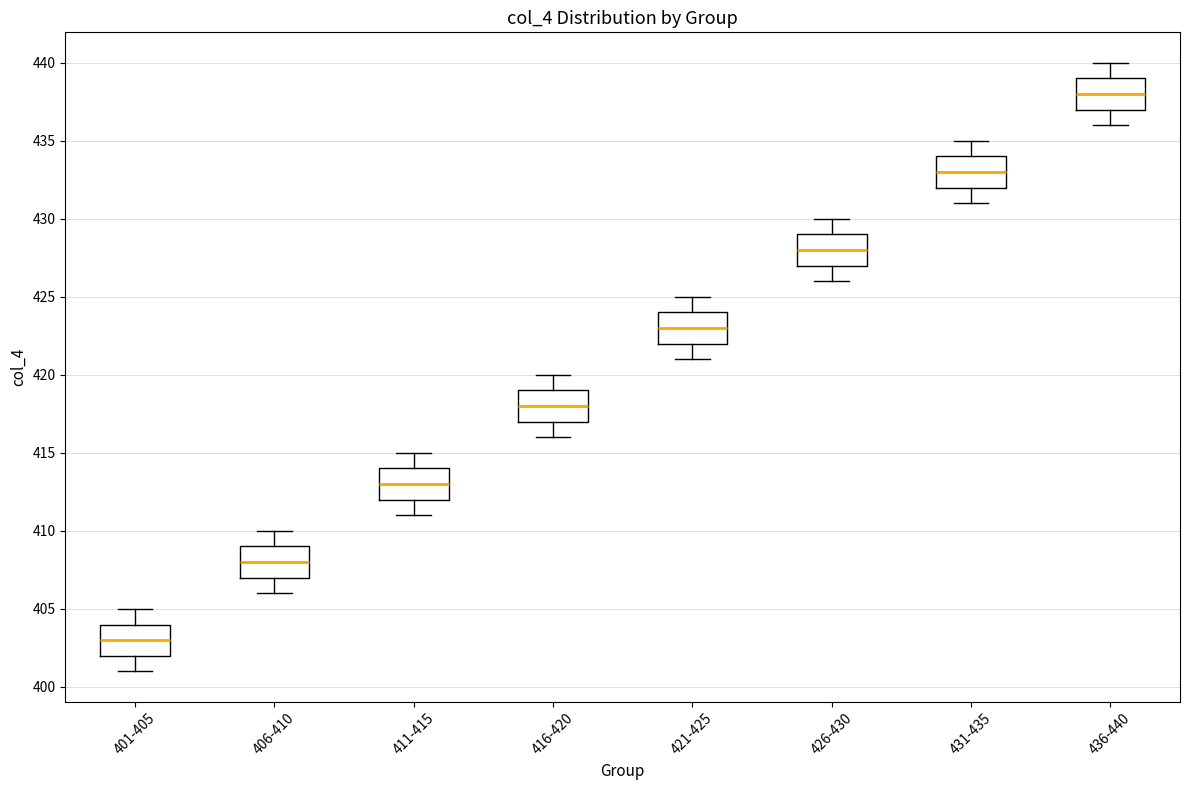

Reading left to right, read every box against the y-axis: the position of its median line, the range the box covers, and the ends of its whiskers. The values are not printed on the chart, so give them approximately, as read against the axis.

401-405: median 403, box 402 to 404, whiskers 401 to 405
406-410: median 408, box 407 to 409, whiskers 406 to 410
411-415: median 413, box 412 to 414, whiskers 411 to 415
416-420: median 418, box 417 to 419, whiskers 416 to 420
421-425: median 423, box 422 to 424, whiskers 421 to 425
426-430: median 428, box 427 to 429, whiskers 426 to 430
431-435: median 433, box 432 to 434, whiskers 431 to 435
436-440: median 438, box 437 to 439, whiskers 436 to 440